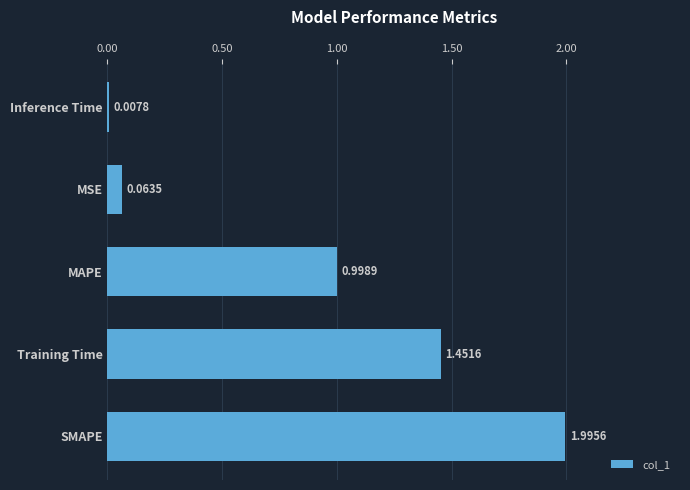

What is the difference between the maximum and minimum values?

2.0